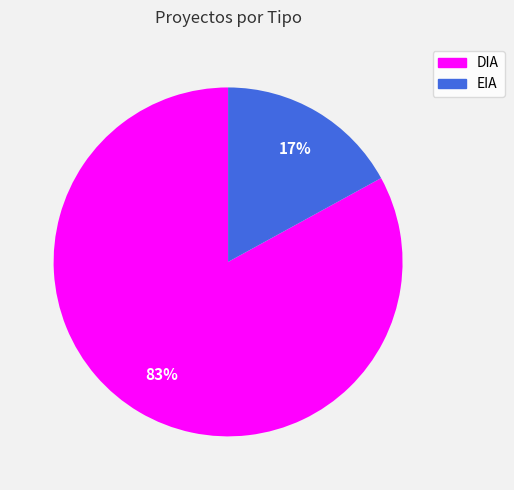

How many slices are in this pie chart?

2